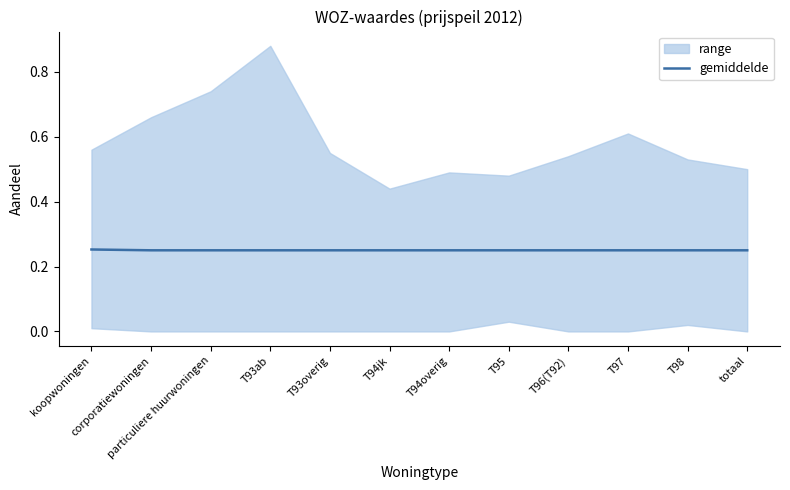

Reading left to right, what are all the values shown in this chart?

koopwoningen=0.3	corporatiewoningen=0.2	particuliere huurwoningen=0.2	T93ab=0.2	T93overig=0.2	T94jk=0.2	T94overig=0.2	T95=0.2	T96(T92)=0.2	T97=0.2	T98=0.2	totaal=0.2